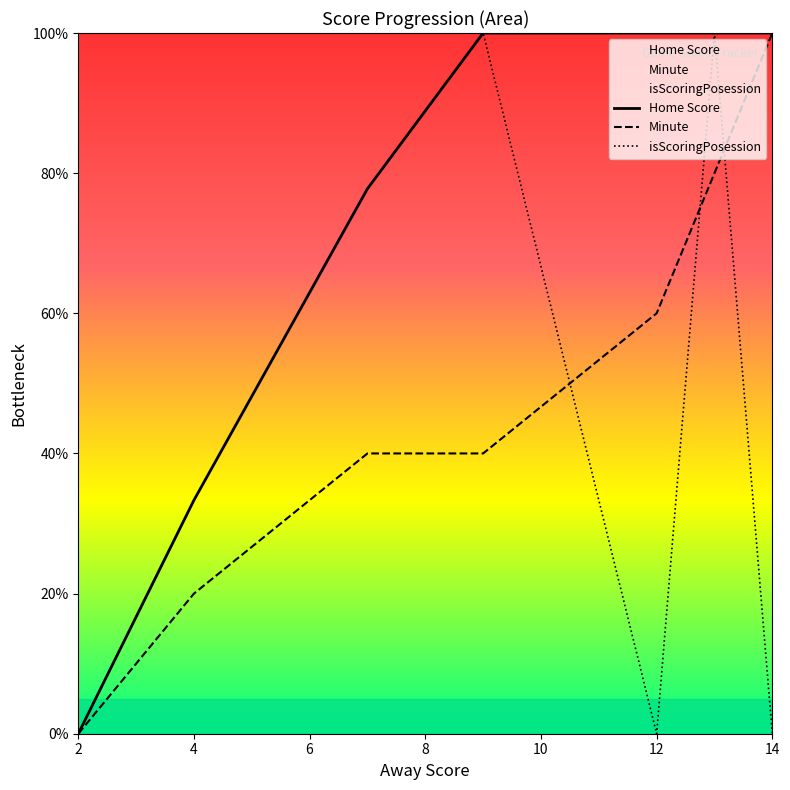

True or false: Home Score and isScoringPosession intersect in this chart.

False